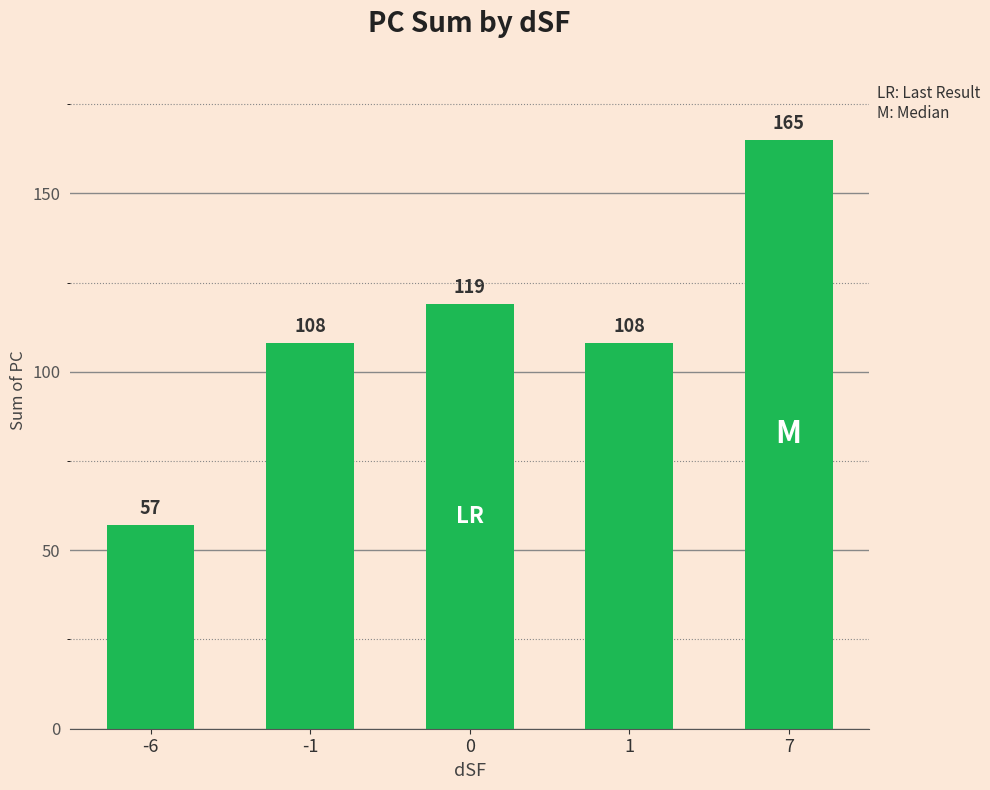

Is it true that the value at -6 is 57?

True